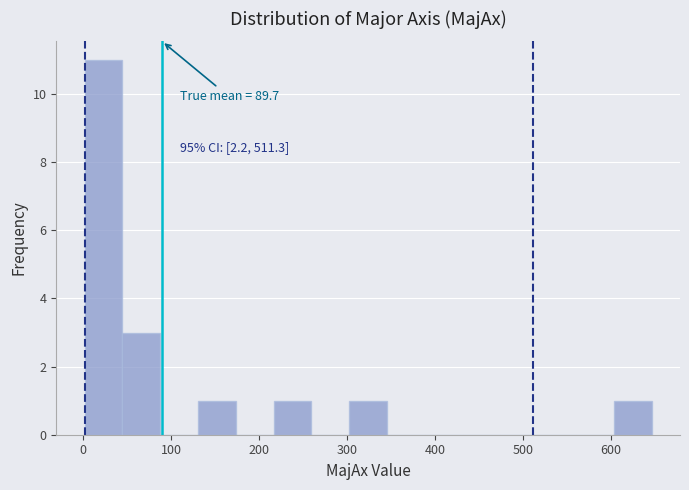

Over which range of the x-axis is the bar tallest?

0 to 40